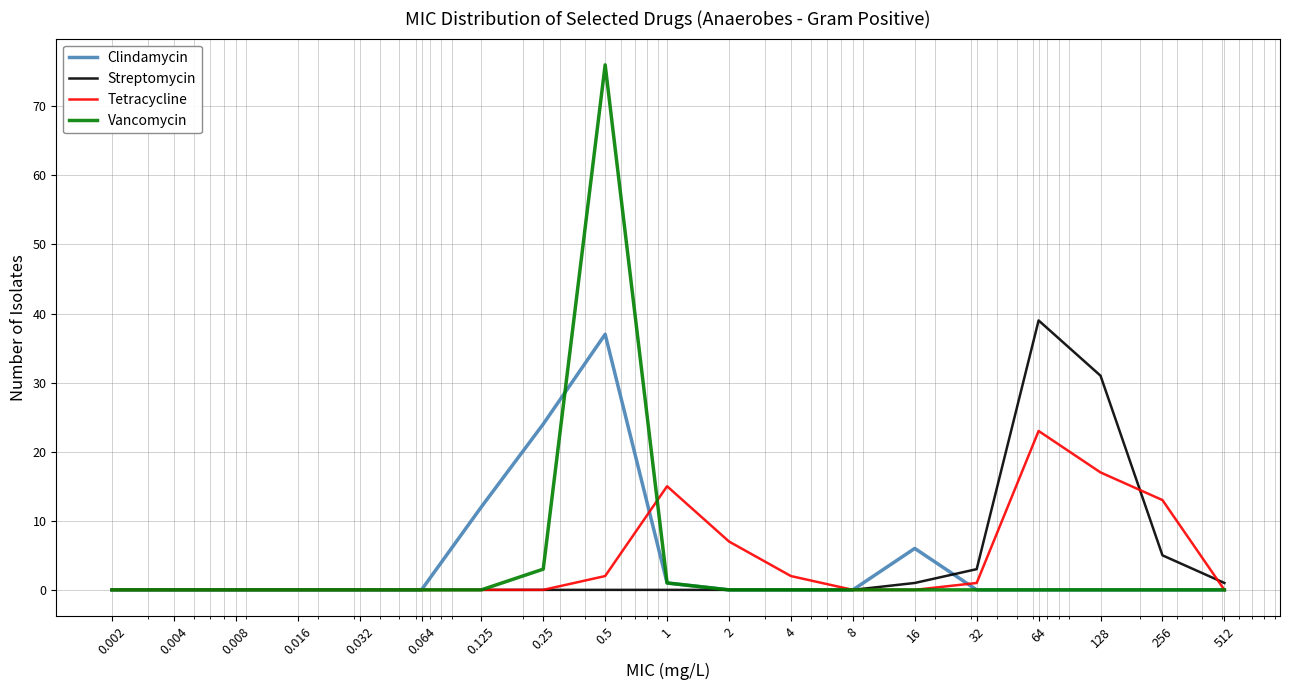

Which series has the widest spread of values?

Vancomycin